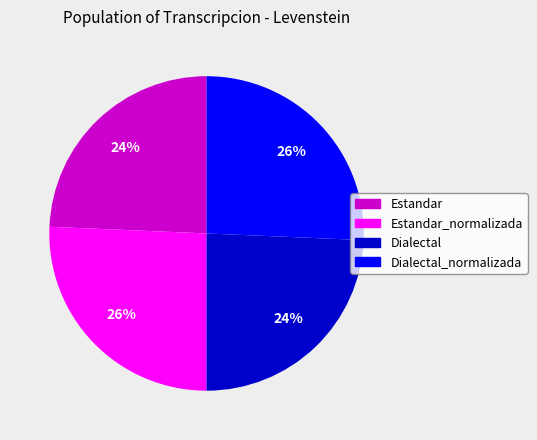

Is there a majority slice in this chart?

No